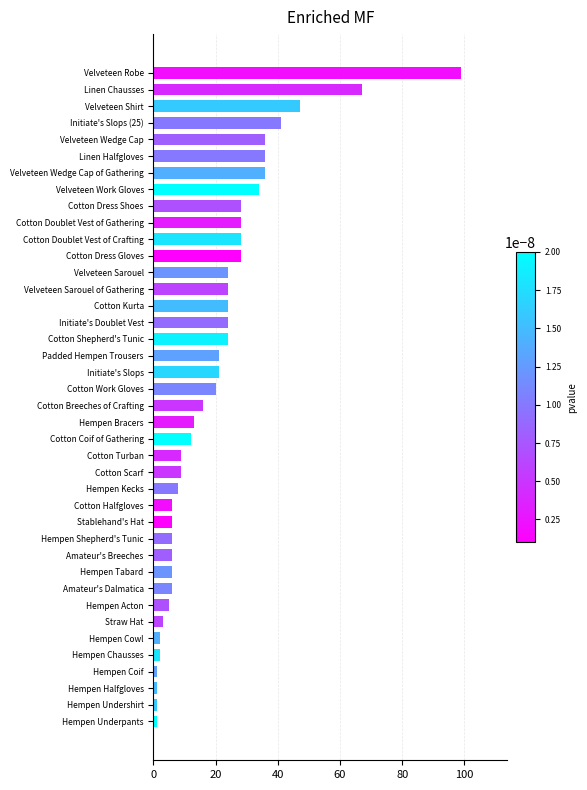

The chart shows a value of 36 at Velveteen Wedge Cap. True or false?

True